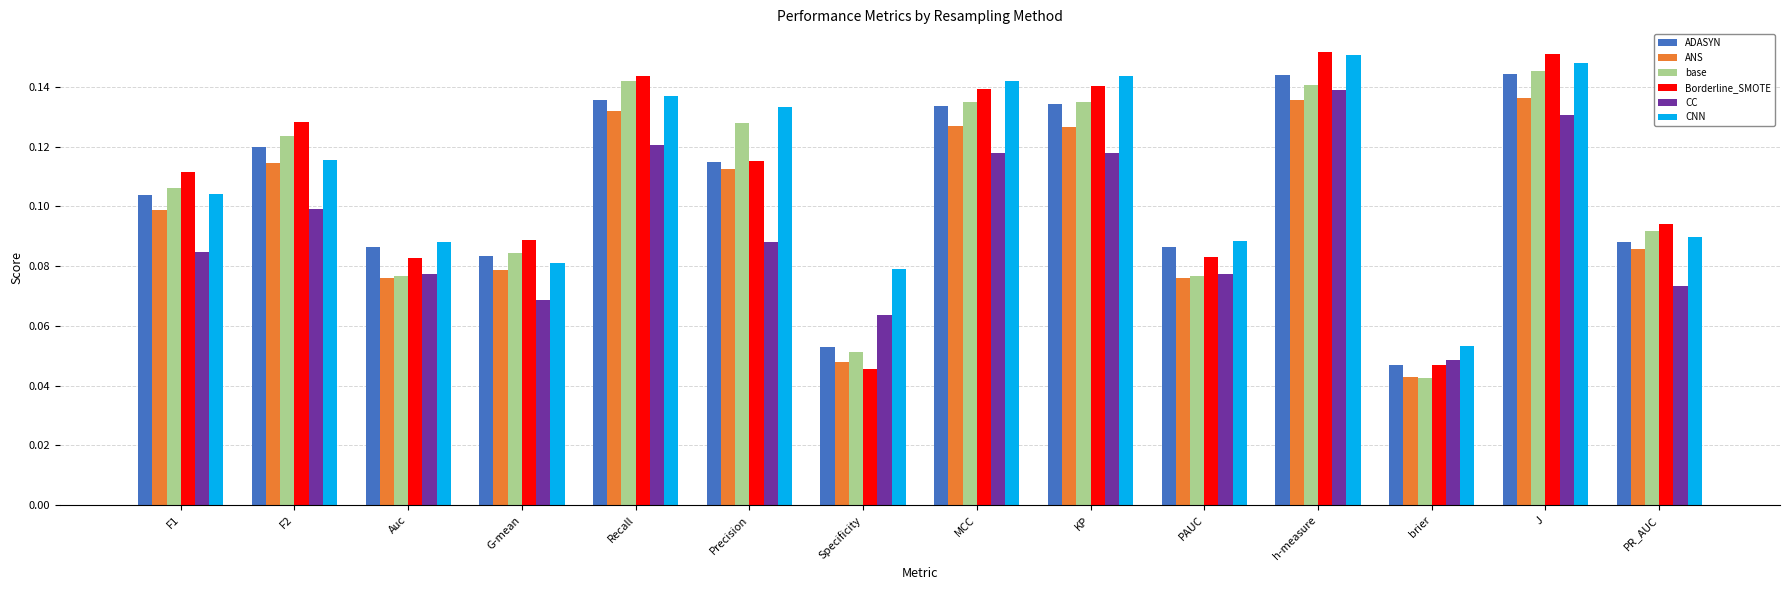

At which category does the chart reach its minimum across all series?

brier